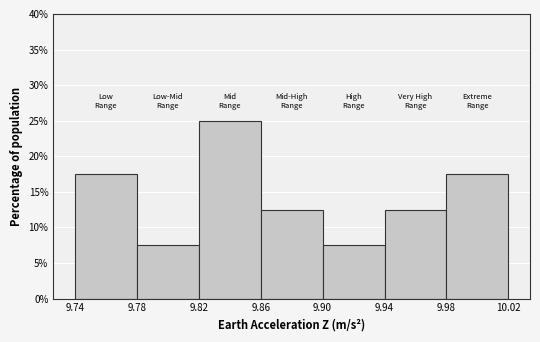

Over which range of the x-axis is the bar tallest?

9.82 to 9.86